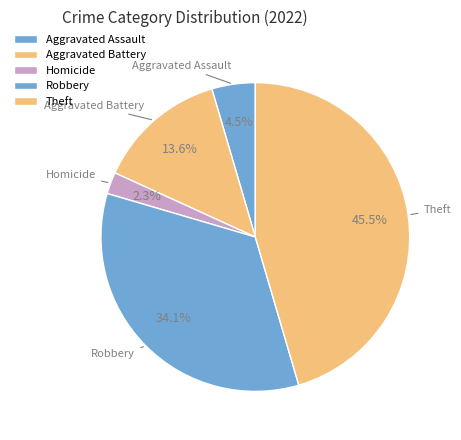

What is the smallest slice in the pie chart?

Homicide